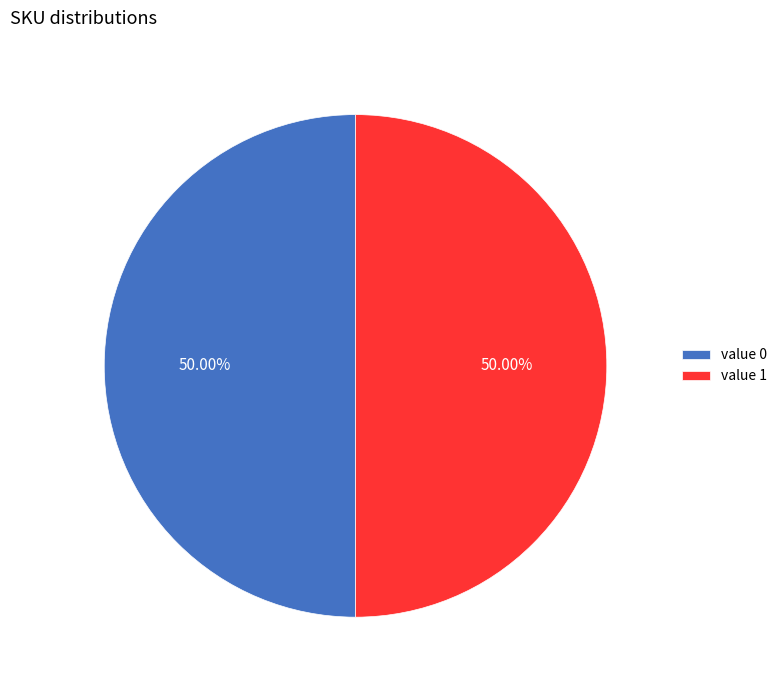

How many segments does this pie chart have?

2